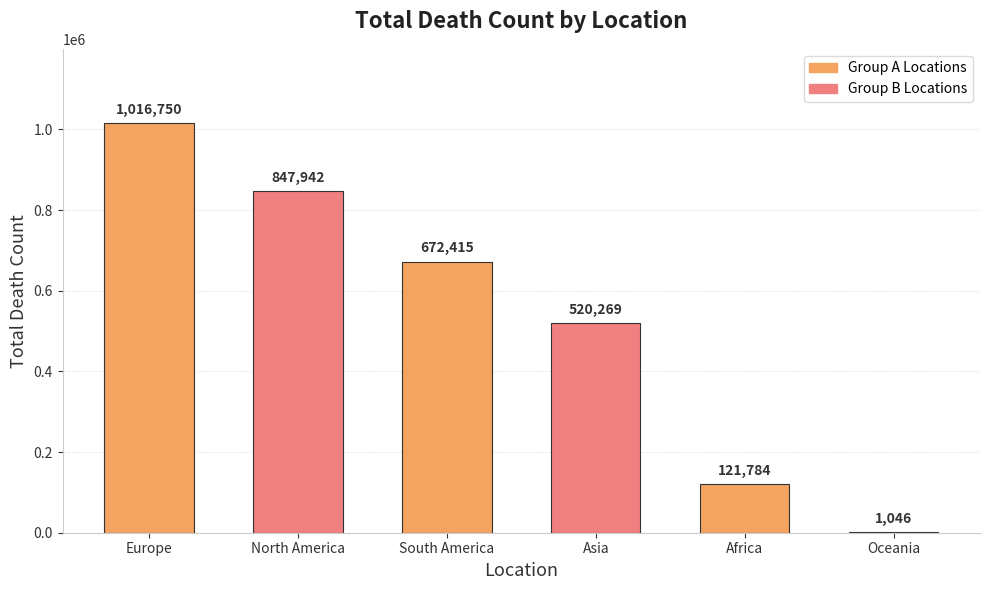

Is it true that the value at Oceania is 1046?

True